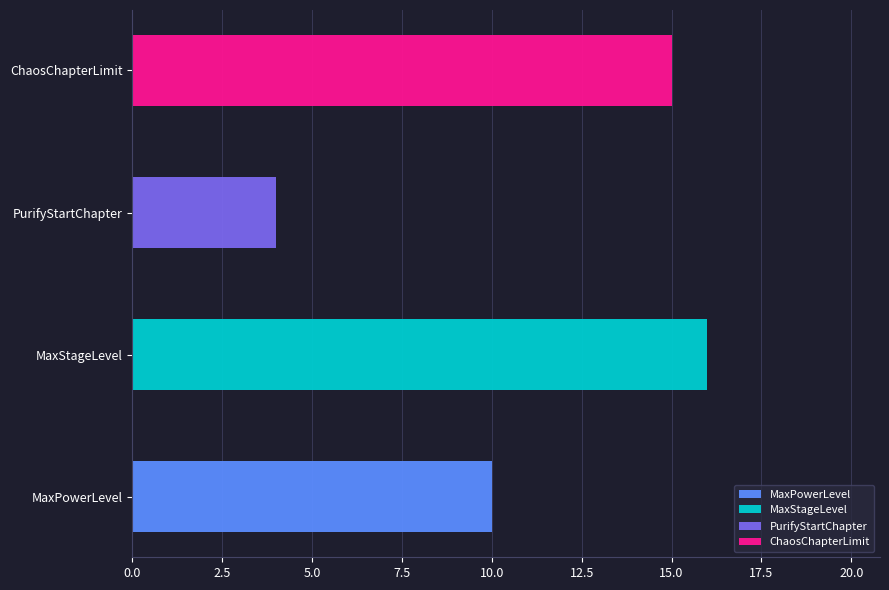

List the labels in order of value, largest first.

MaxStageLevel, ChaosChapterLimit, MaxPowerLevel, PurifyStartChapter